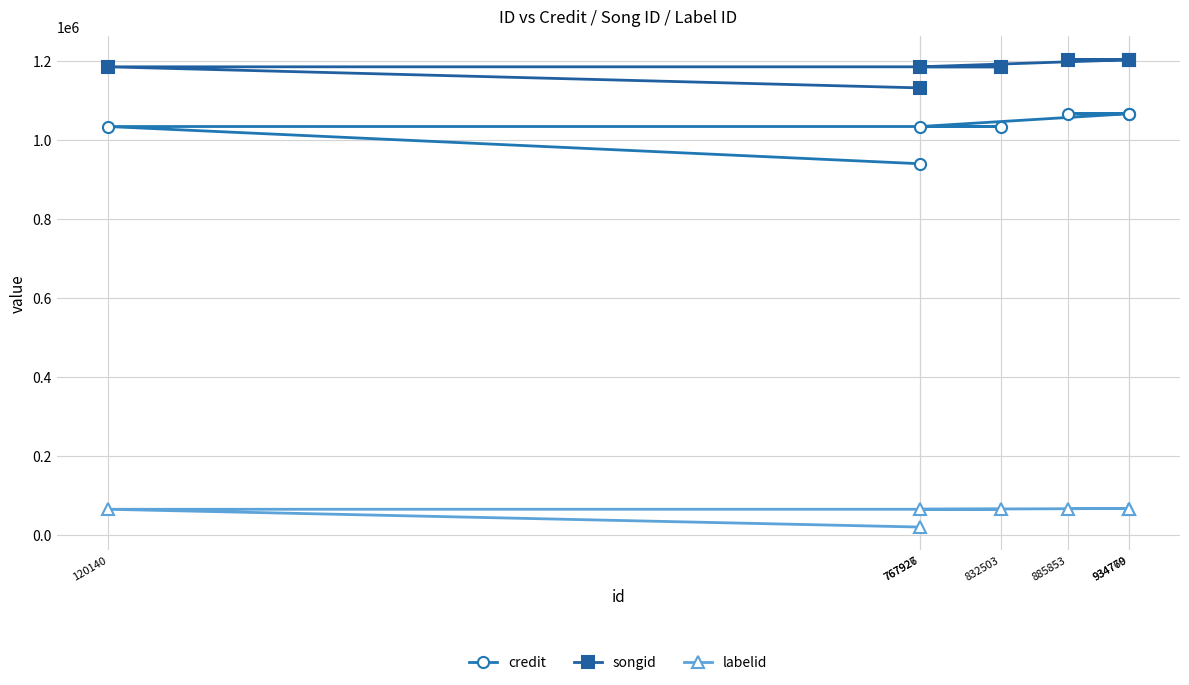

Which series has the largest range (max minus min)?

credit